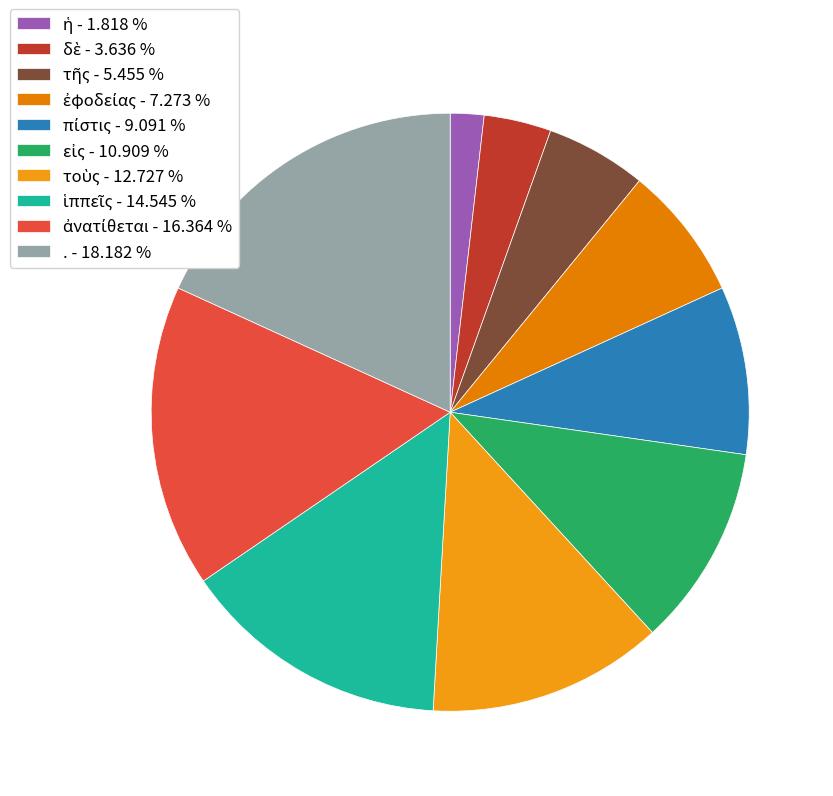

To the nearest percent, what portion does . represent?

18%